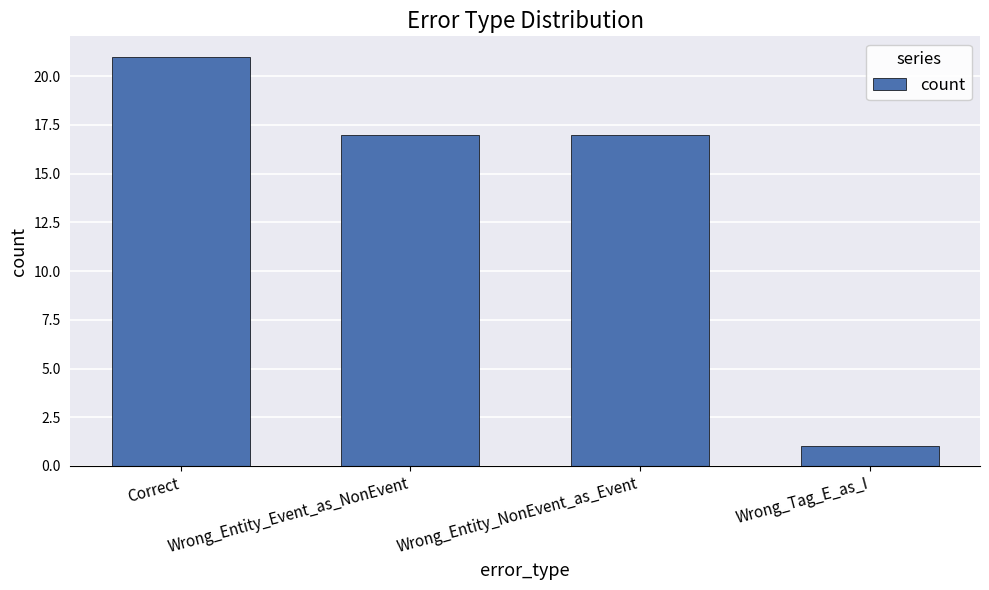

What is the label of the 4th bar from the right?

Correct